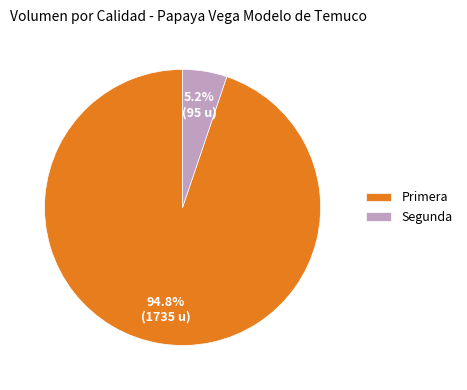

What percentage do Segunda and Primera together represent?

100.0%